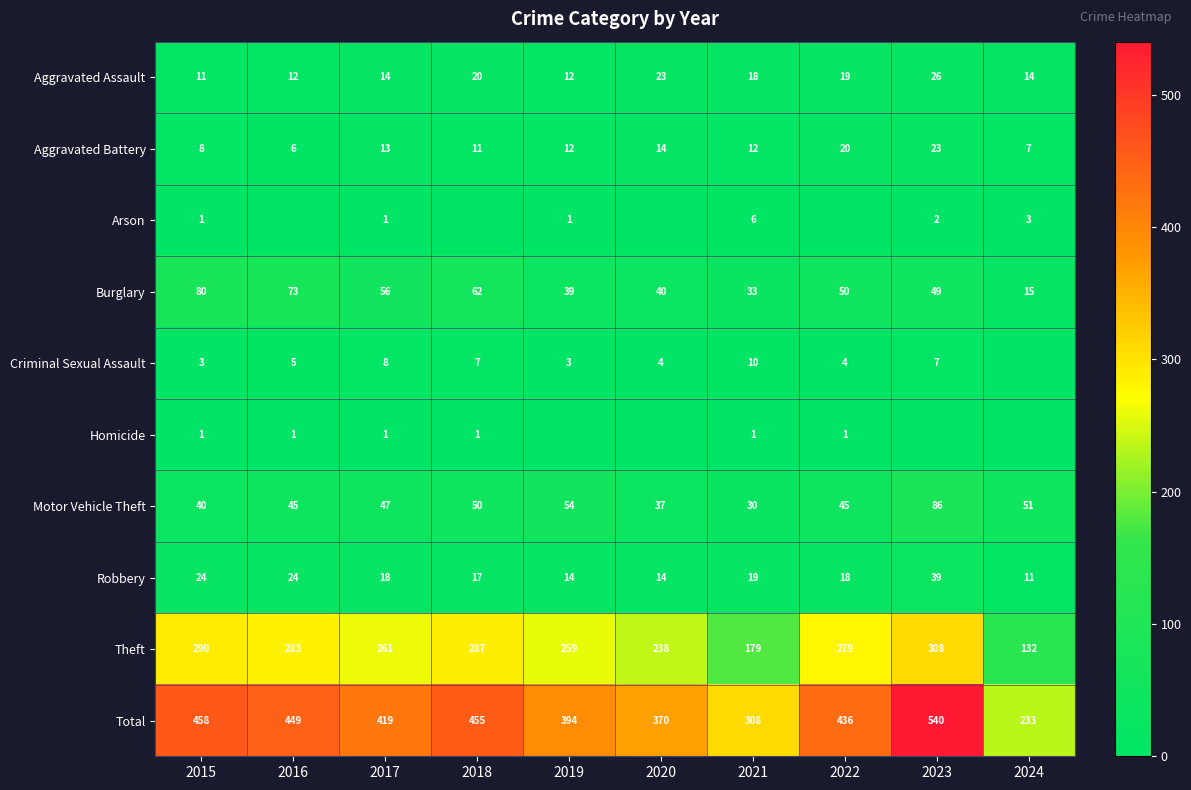

True or false: Burglary has a value of 40 at 2020.

True